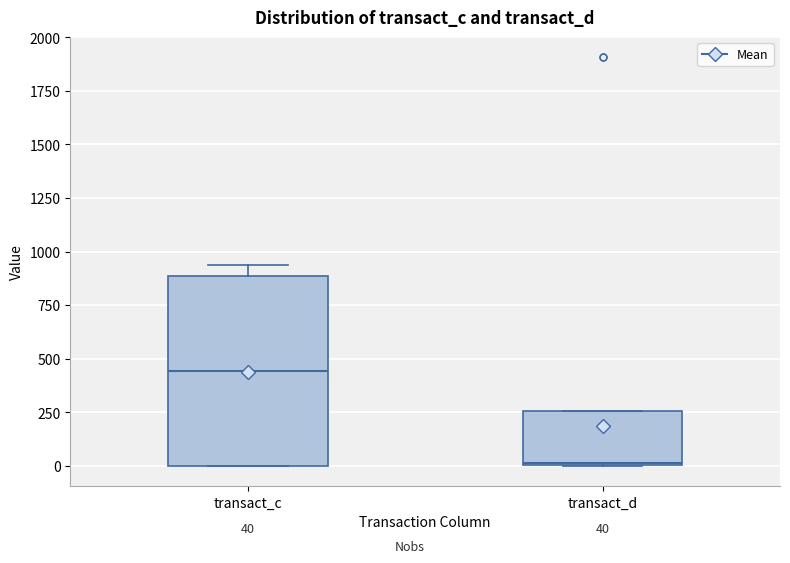

Comparing the boxes themselves (not the whiskers), which one is the tallest?

transact_c